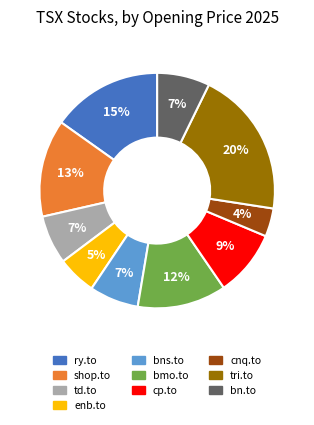

Do bmo.to and enb.to together represent more than half of the pie?

No